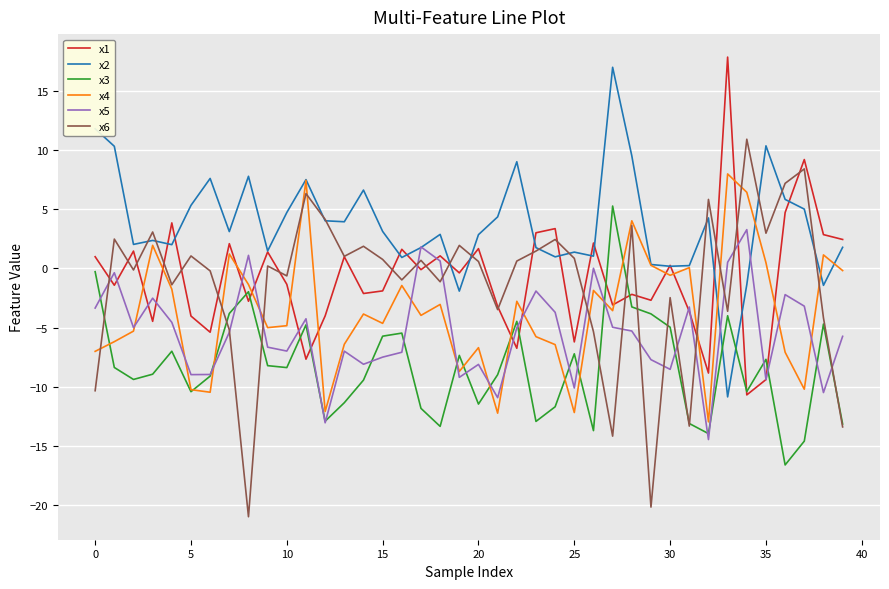

True or false: x2 has more than 2 interior local peaks.

True